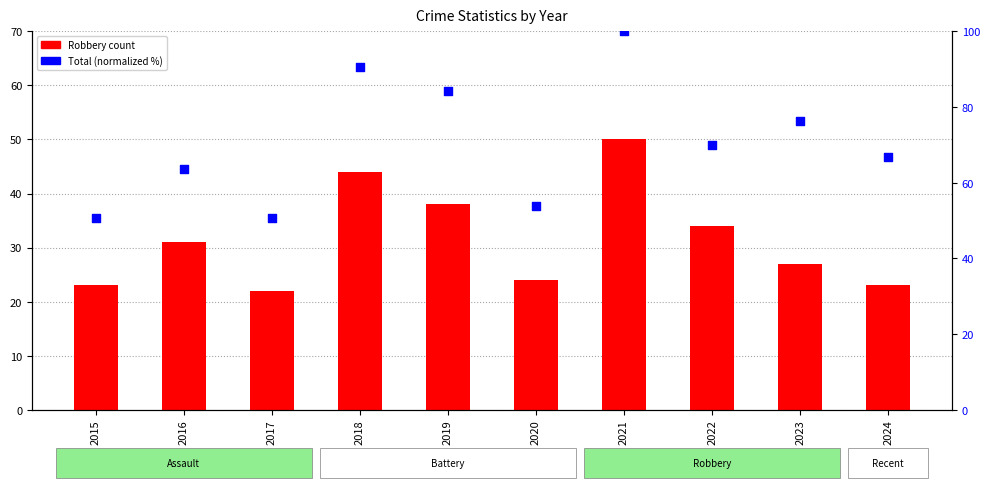

At how many categories does at least one series exceed 85?

2